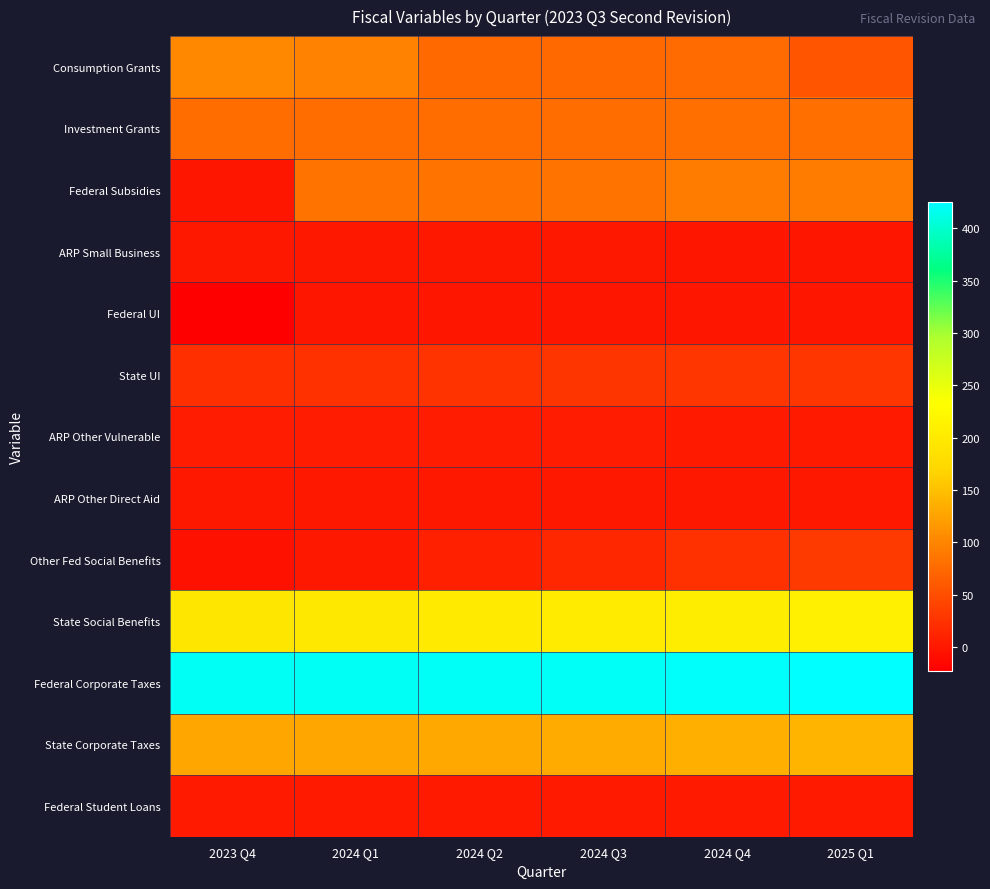

Which series has the largest total across all categories?

Federal Corporate Taxes